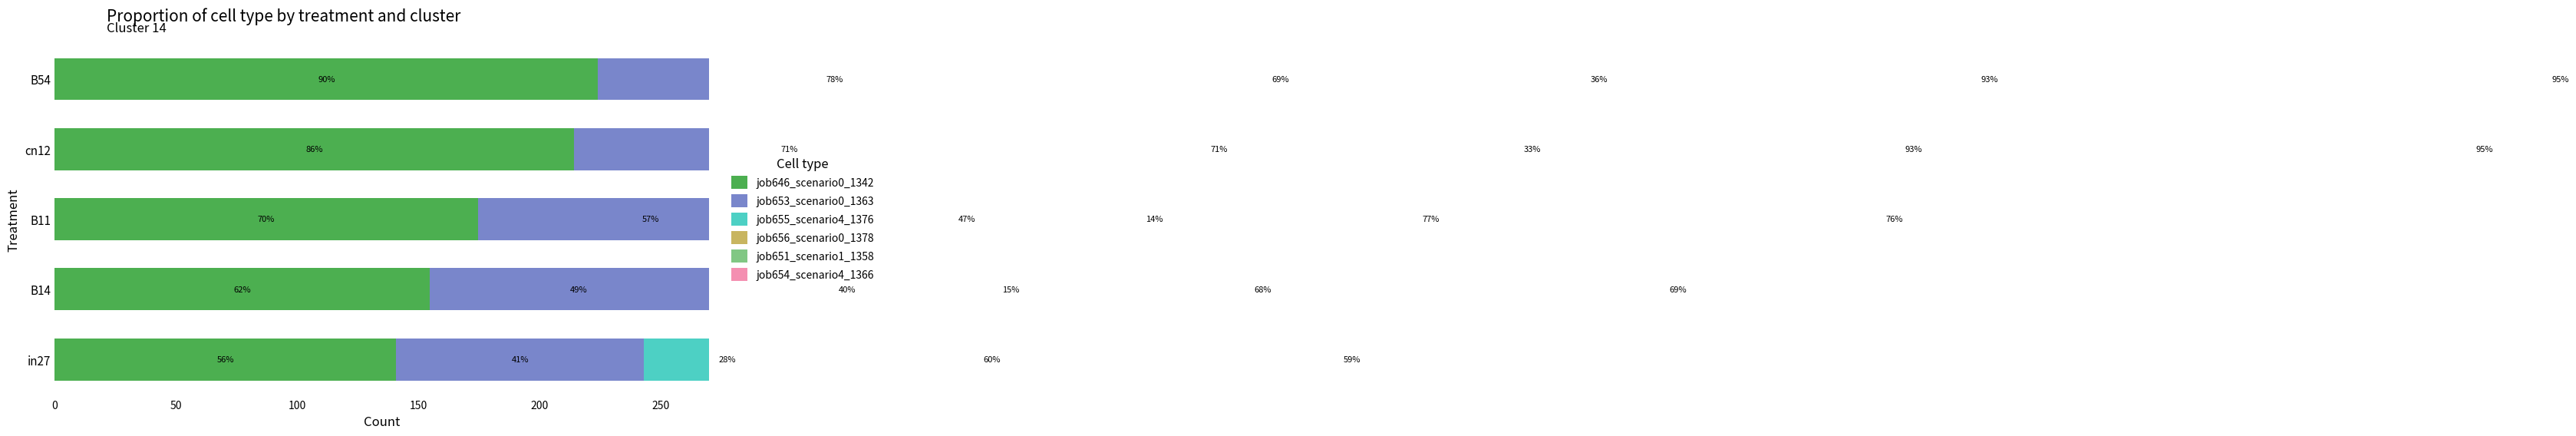

How many data points in job655_scenario4_1376 are less than 118?

2